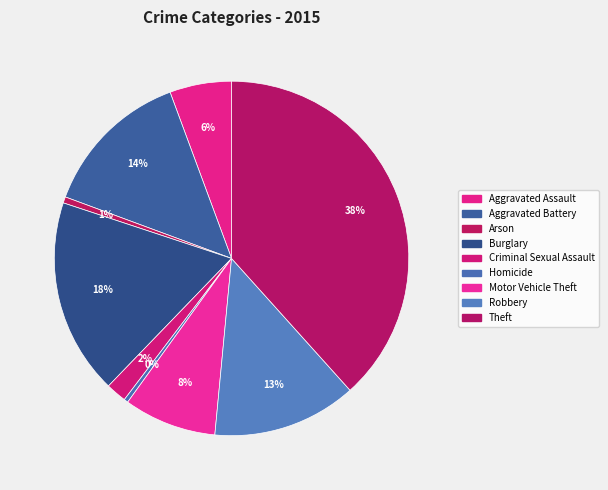

Does Aggravated Assault account for over 50% of the chart?

No